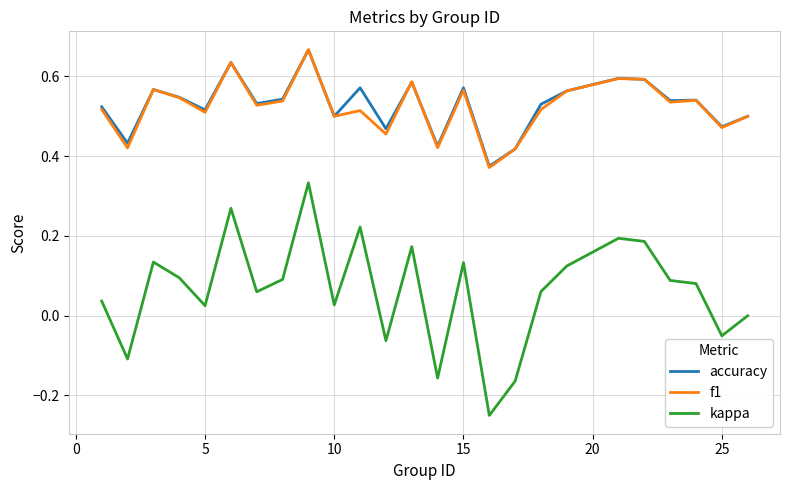

Which series has the widest spread of values?

kappa